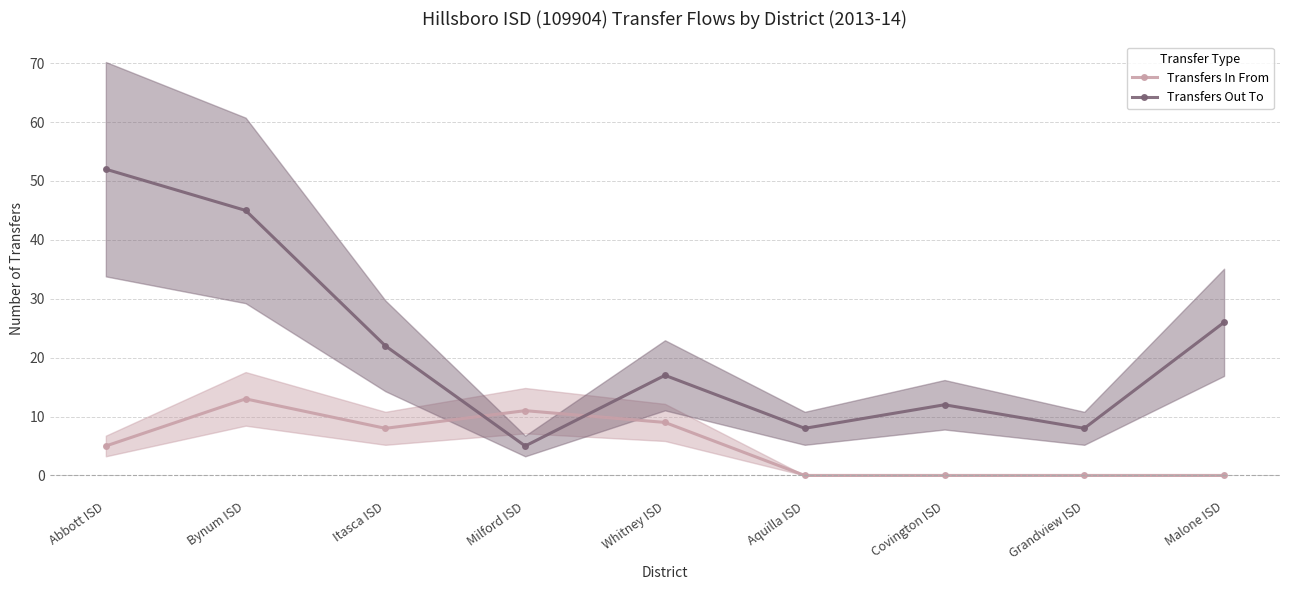

Does the chart display data point markers on the line(s)?

Yes